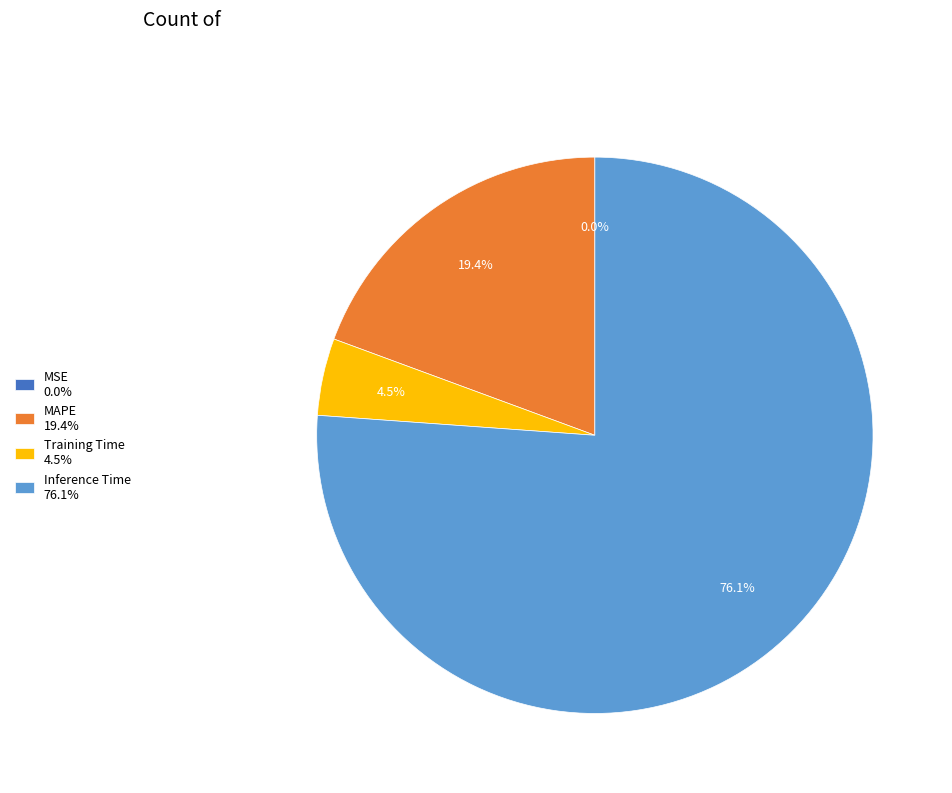

Is there a majority slice in this chart?

Yes